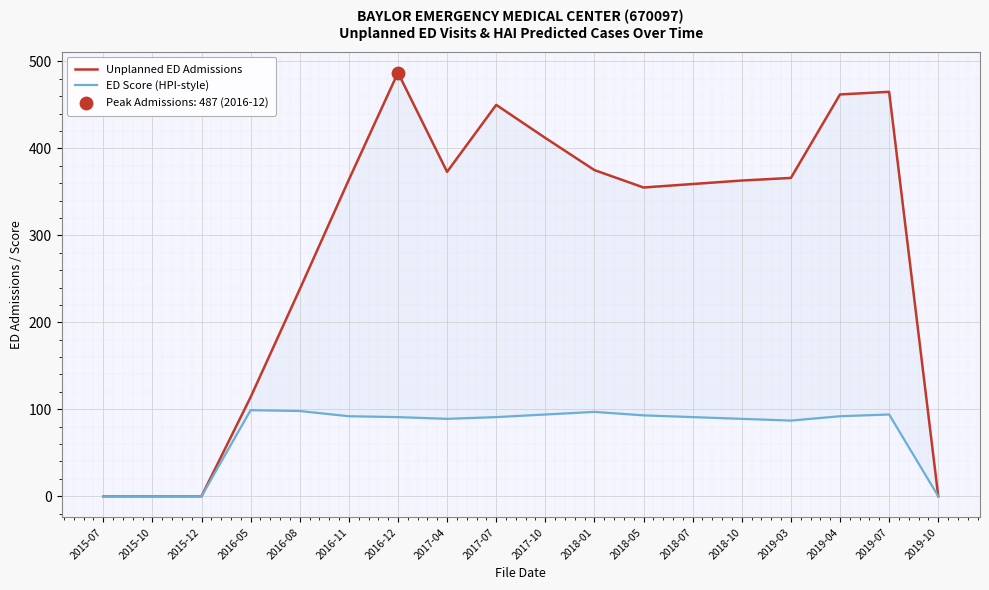

Which series has the largest total across all categories?

Unplanned ED Admissions